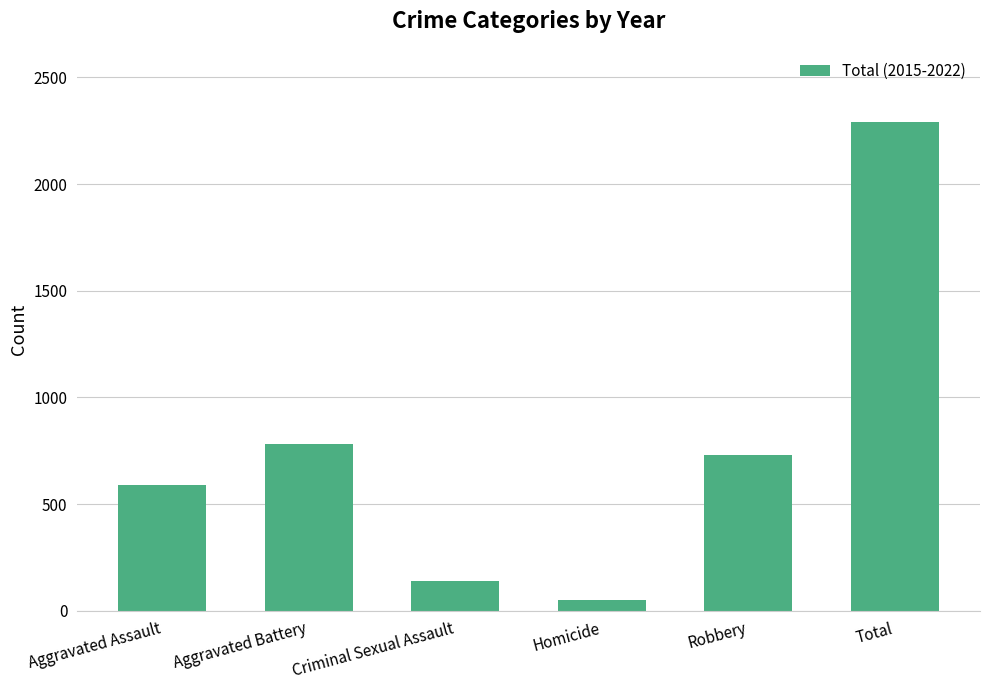

Does the chart contain stacked bars?

No